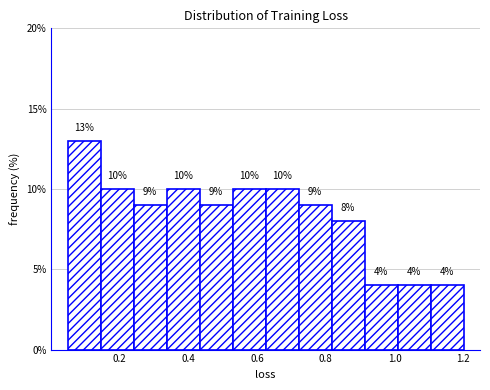

Over which range of the x-axis is the bar tallest?

0.06 to 0.14